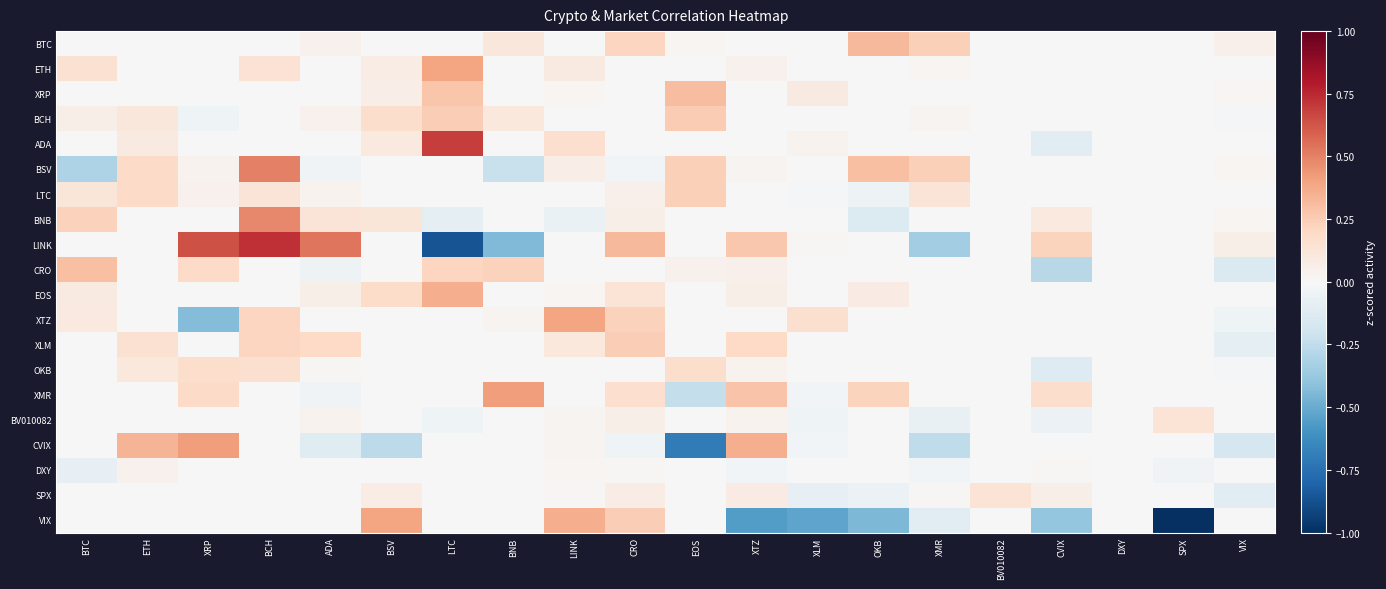

At how many categories does at least one series exceed 0?

19